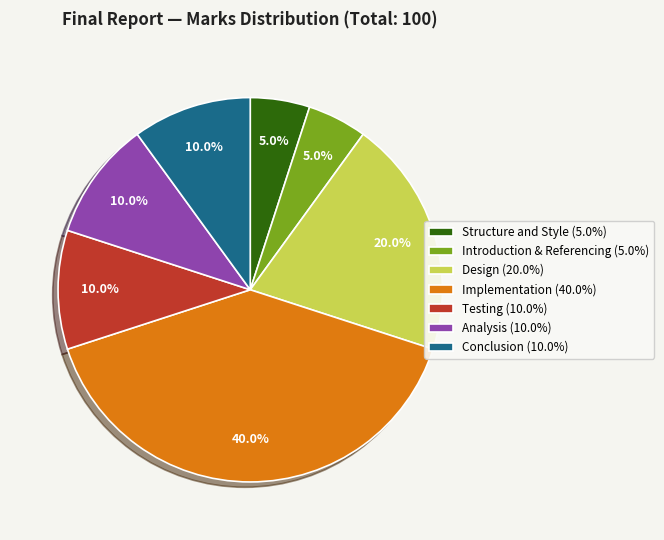

How many segments does this pie chart have?

7